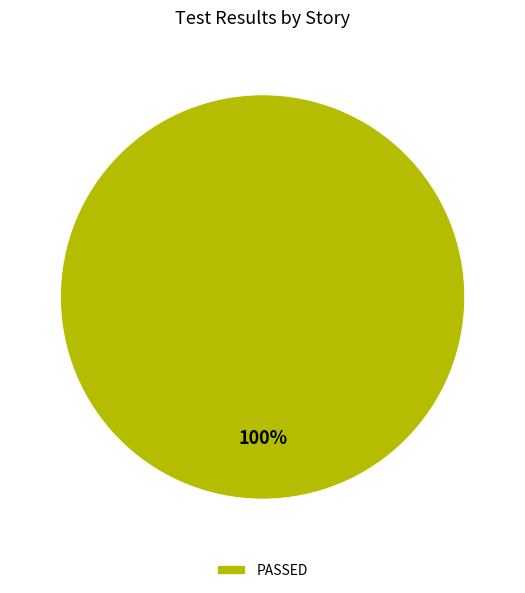

What is the majority slice?

PASSED